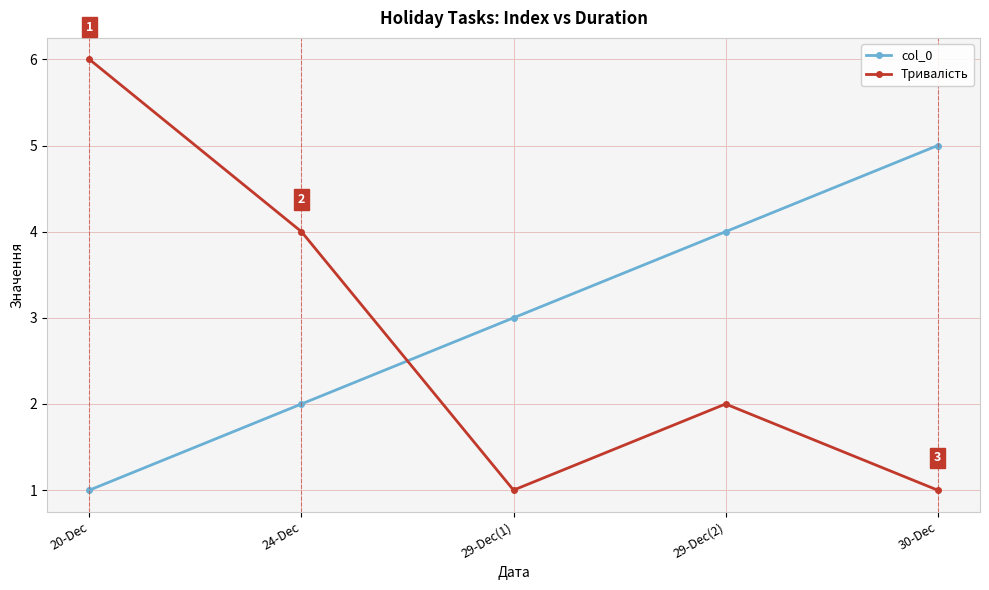

Count the number of data series in this chart.

2